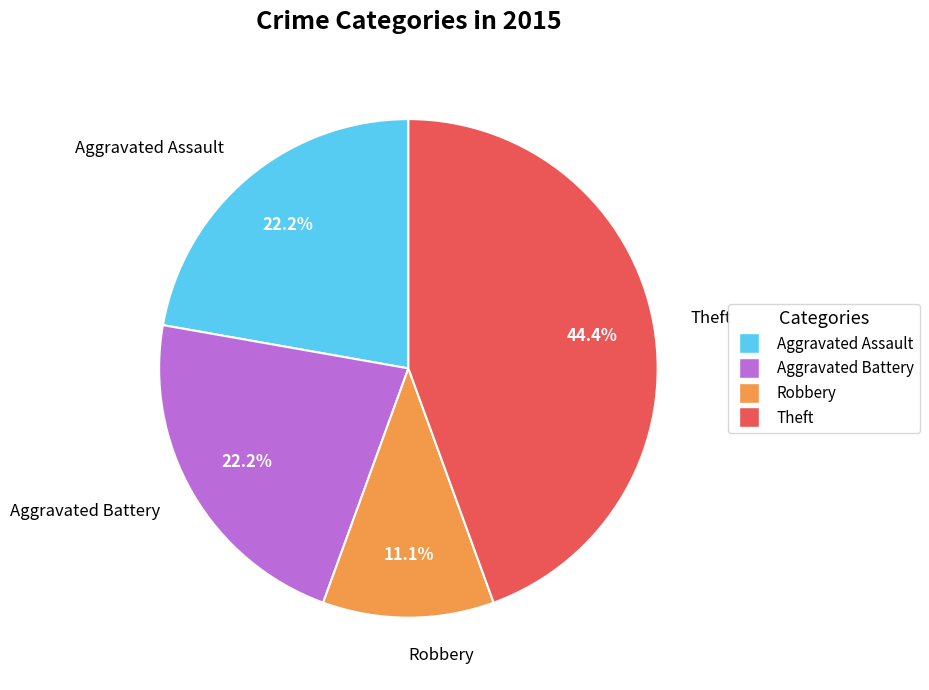

To the nearest percent, what is the average slice percentage?

25%